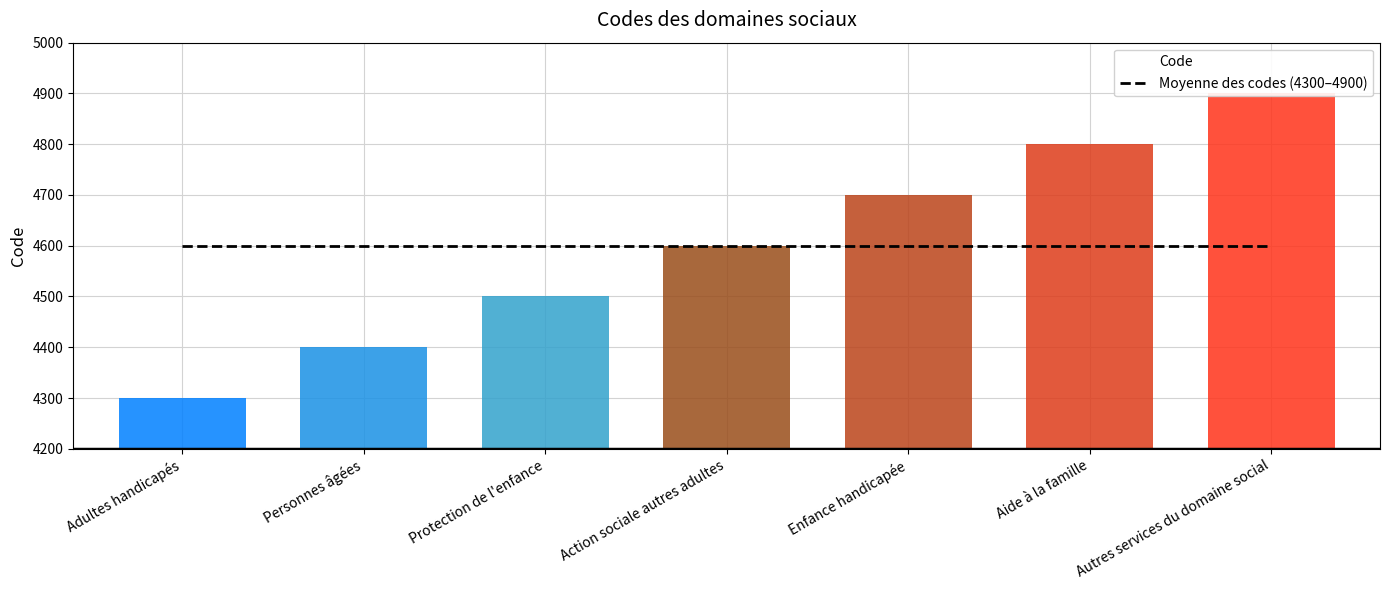

Count the number of data series in this chart.

1